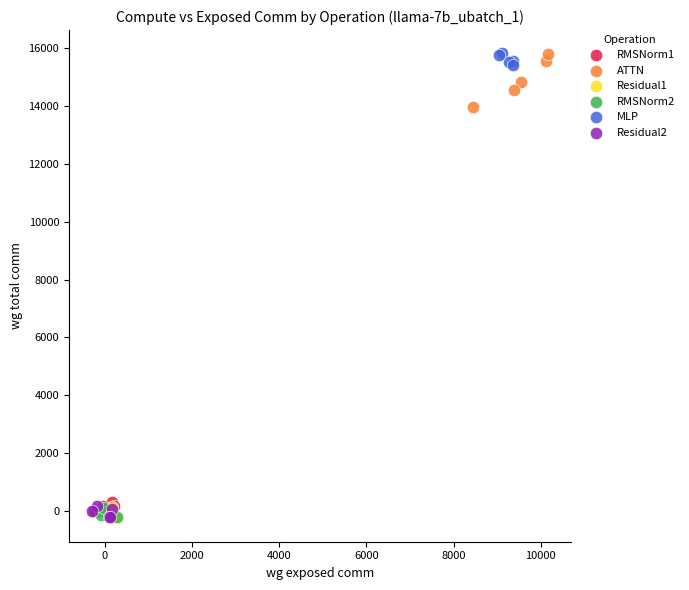

Which series has the widest spread of Y values?

ATTN